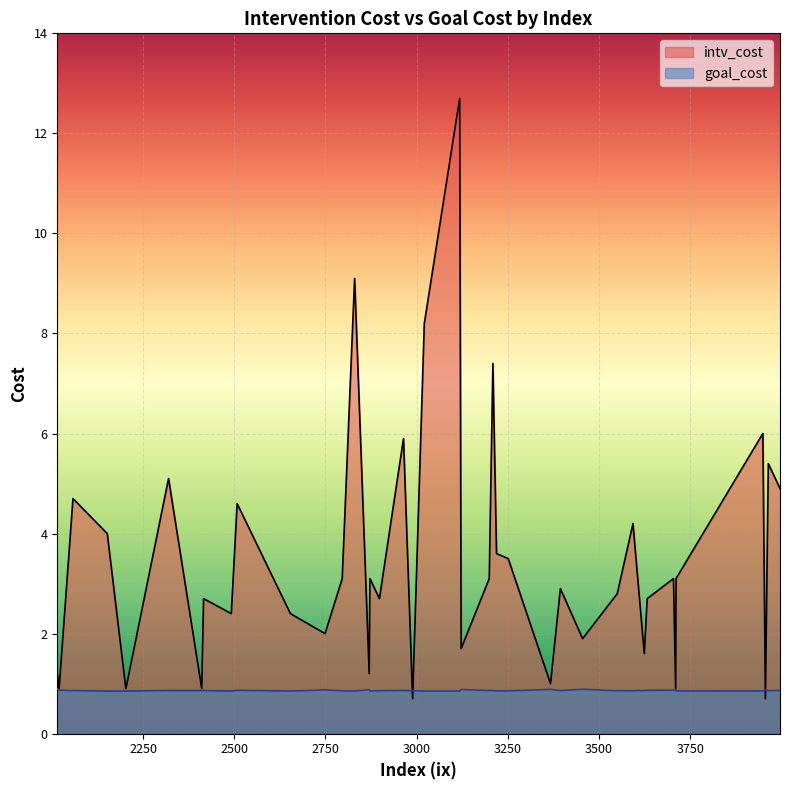

What is the total value across all series at 2020?

1.8